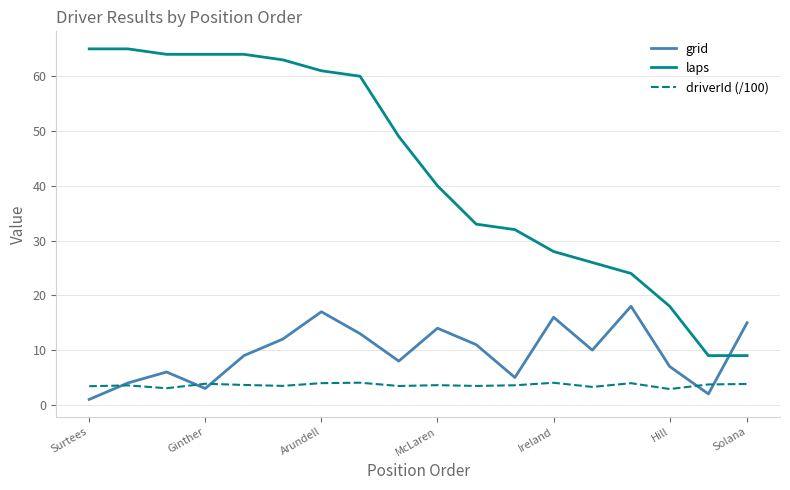

True or false: driverId (/100) and laps intersect in this chart.

False